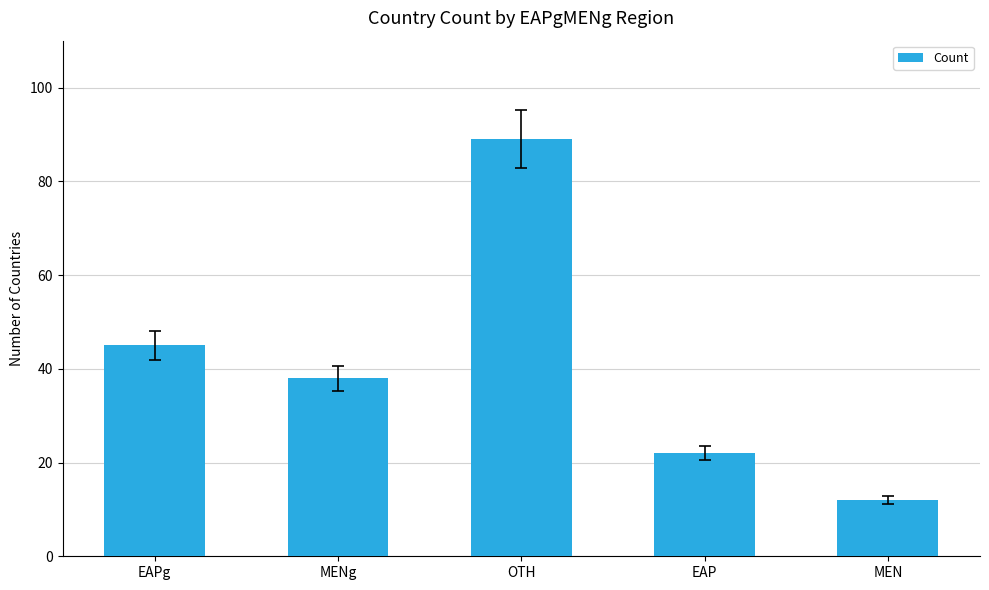

Which has a higher value, MEN or OTH?

OTH